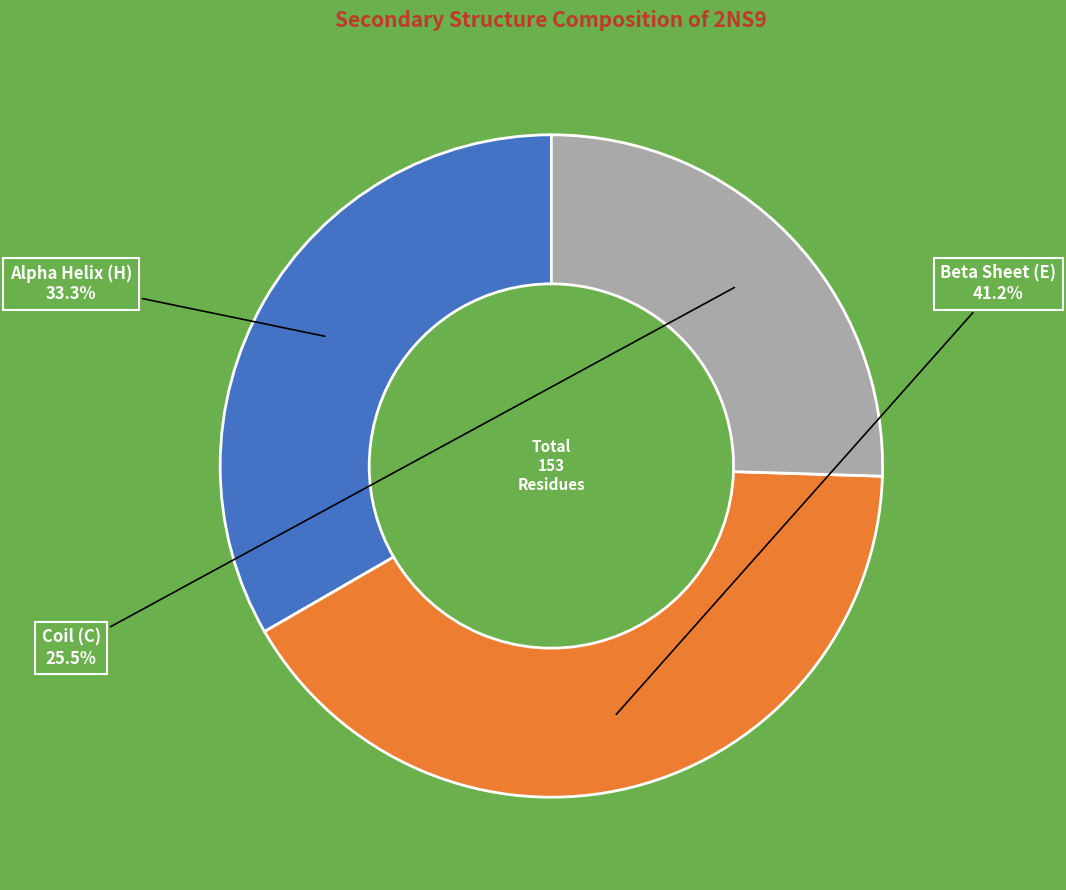

To the nearest percent, what is the average slice percentage?

33%